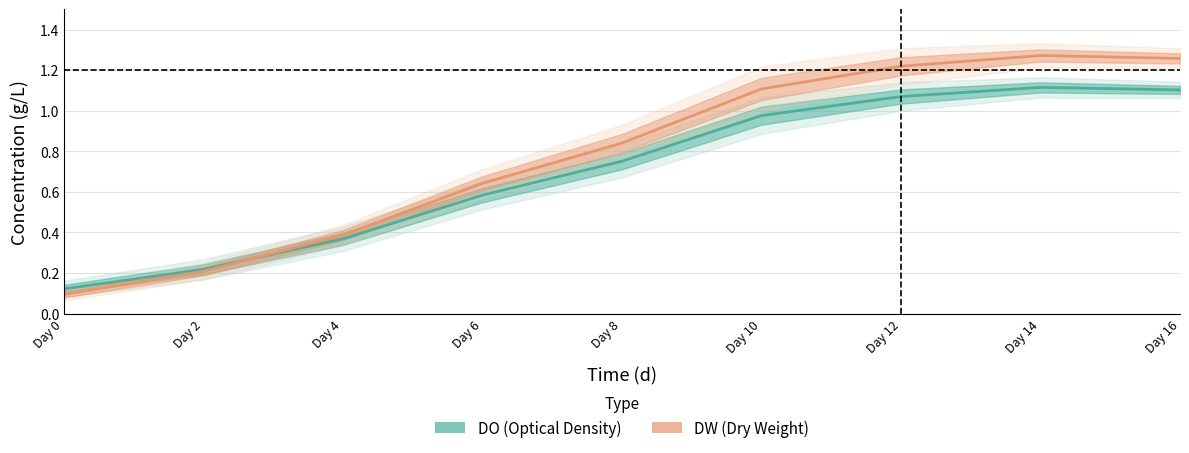

At how many categories does at least one series exceed 0?

9